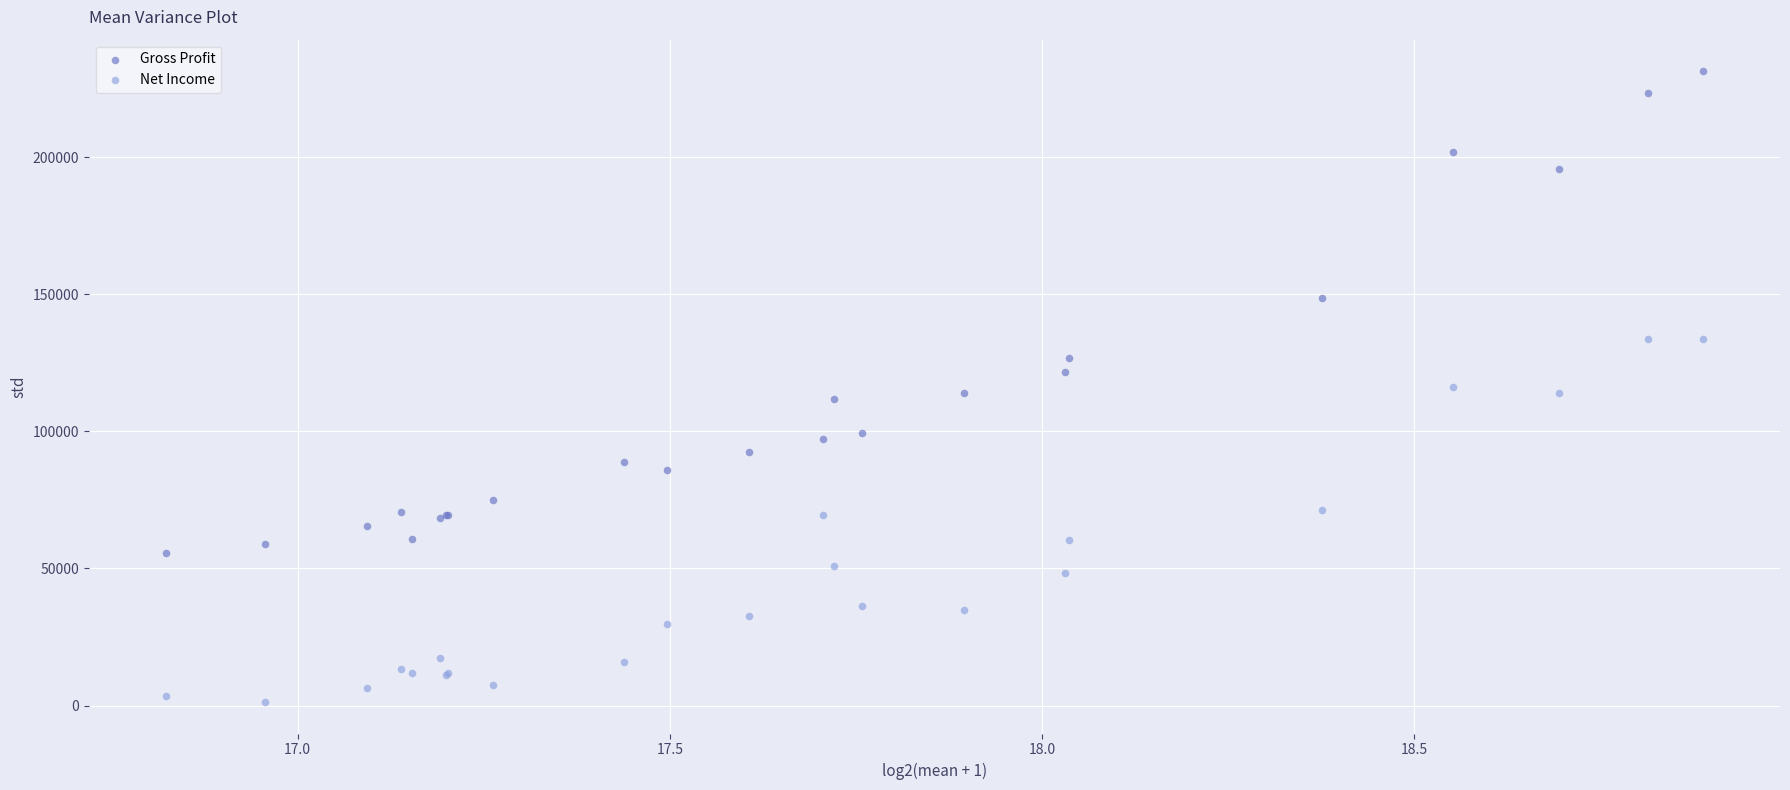

In the Gross Profit series, what Y value is closest to 143450?

148500